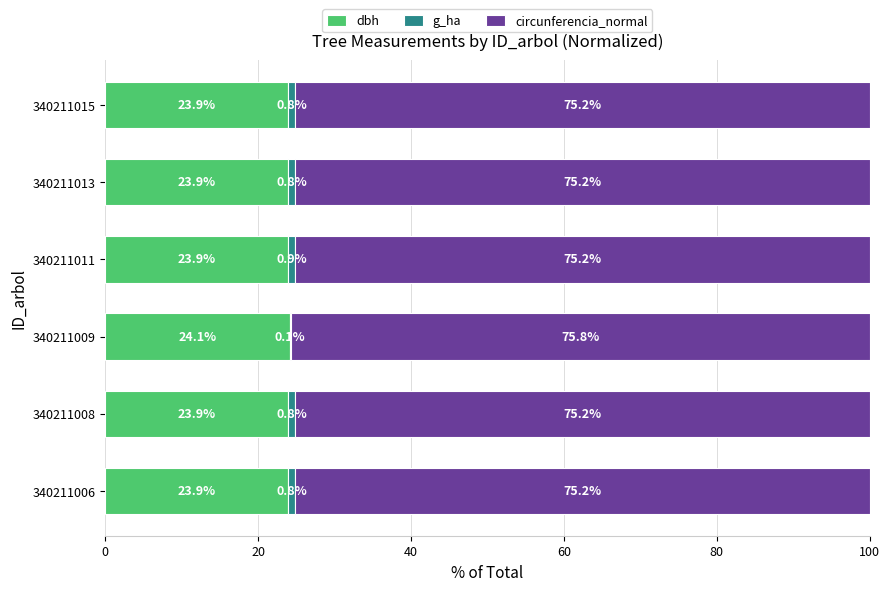

At which label is dbh closest to 24?

340211015